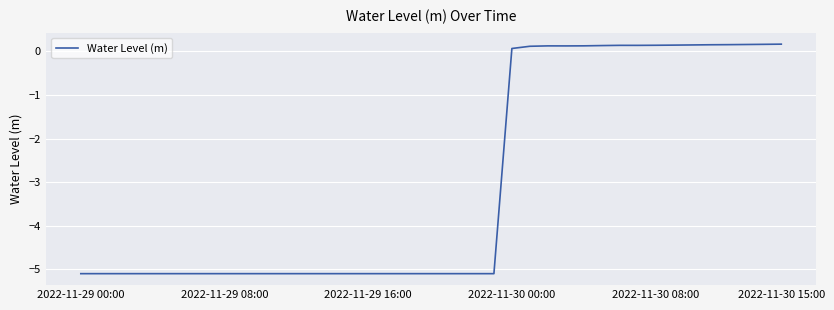

What is the smallest value displayed?

-5.1